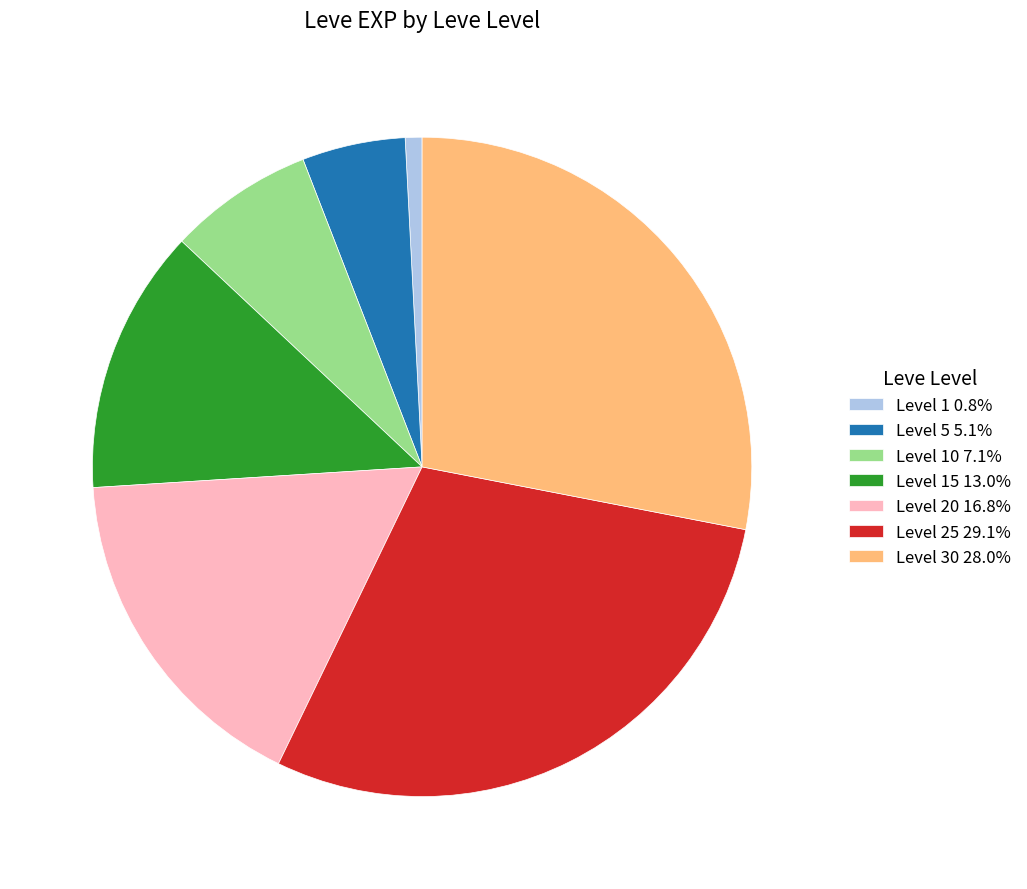

Approximately how many times larger is the value at Level 15 13.0% compared to Level 25 29.1%?

0.4